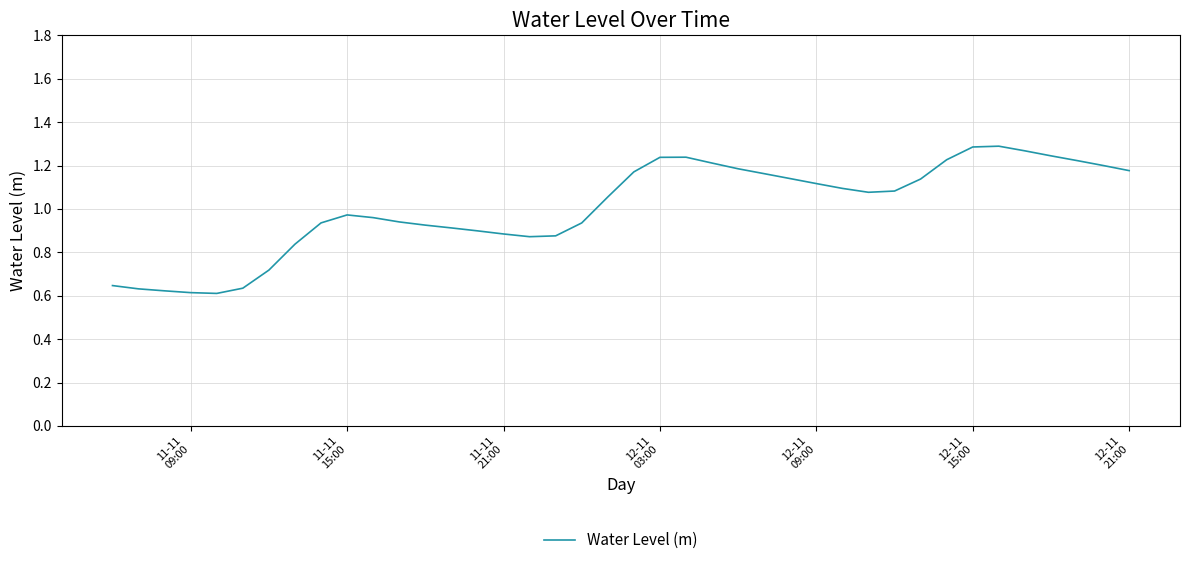

How many lines are shown in the chart?

1